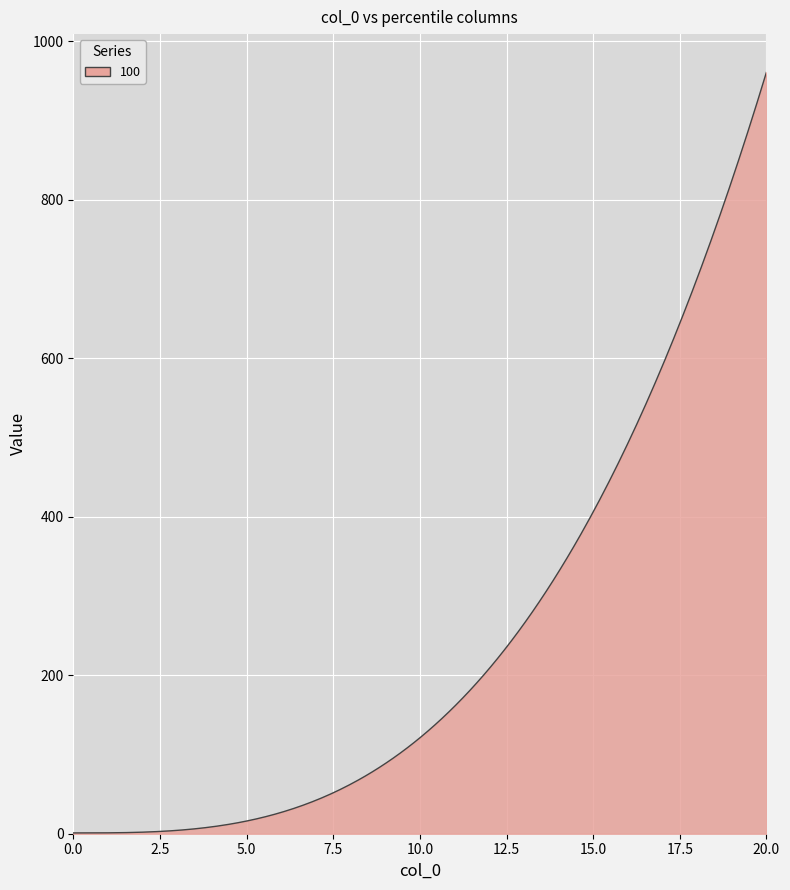

What is the greatest value displayed?

961.0